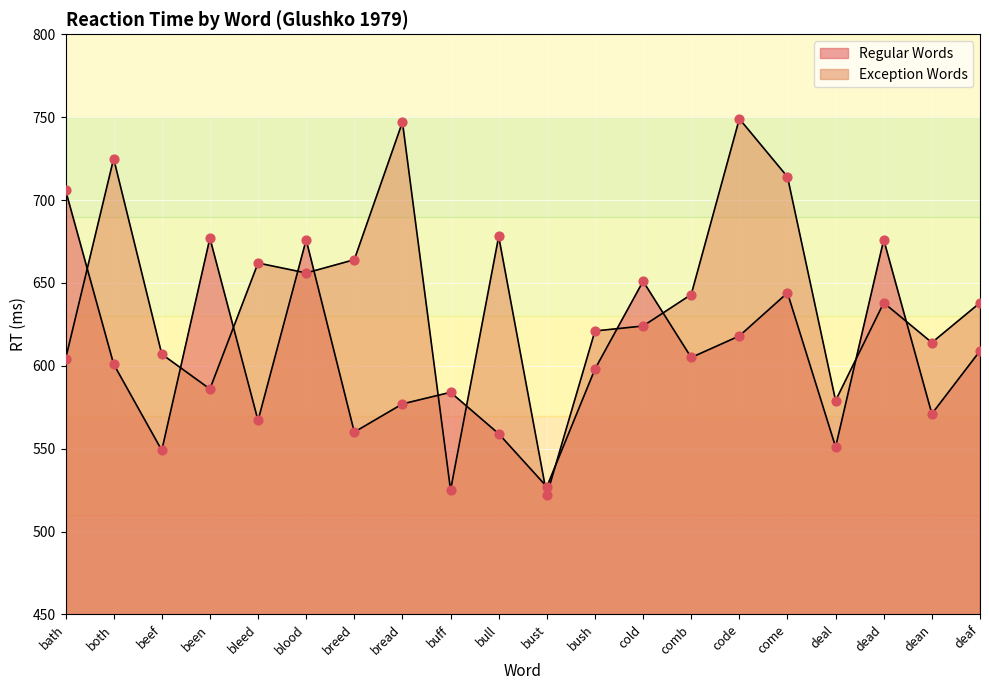

Which series has the largest Y range (max minus min)?

Exception Words